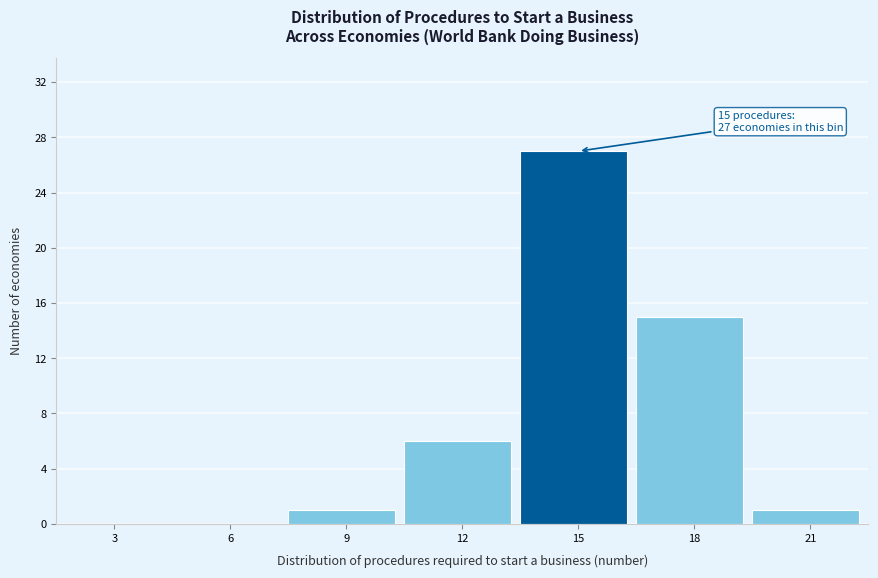

Reading left to right, list all the values displayed in this chart.

3=0	6=0	9=1	12=6	15=27	18=15	21=1